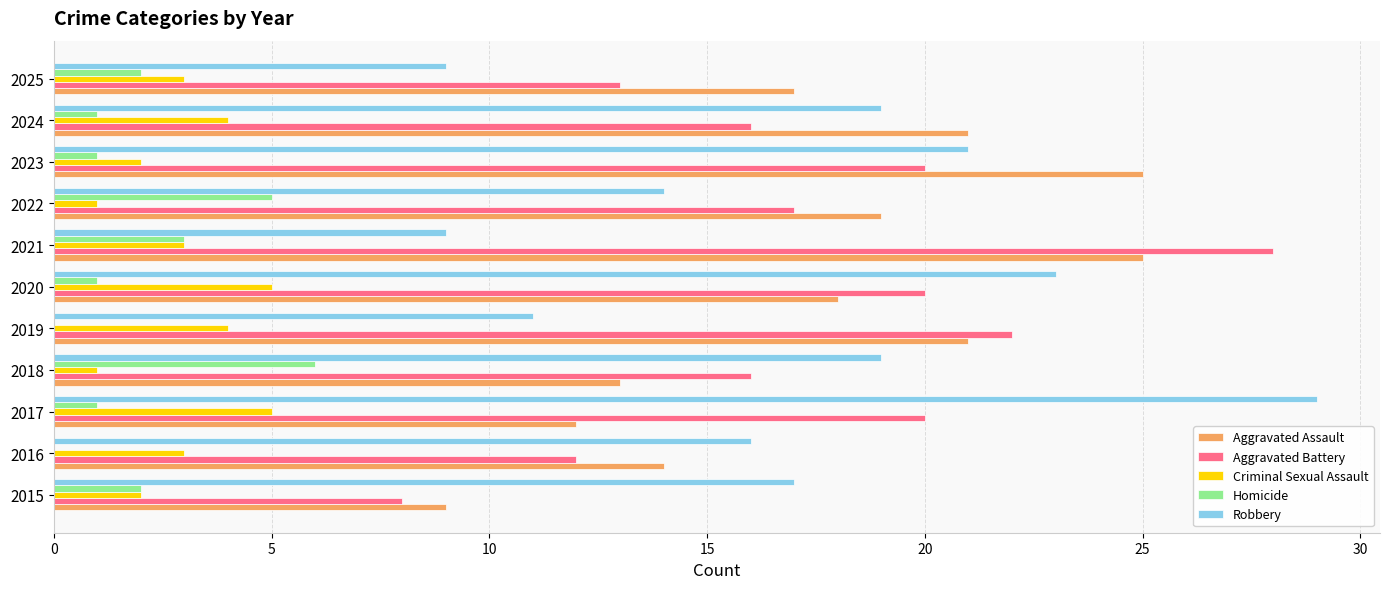

What is the total value across all series at 2018?

55